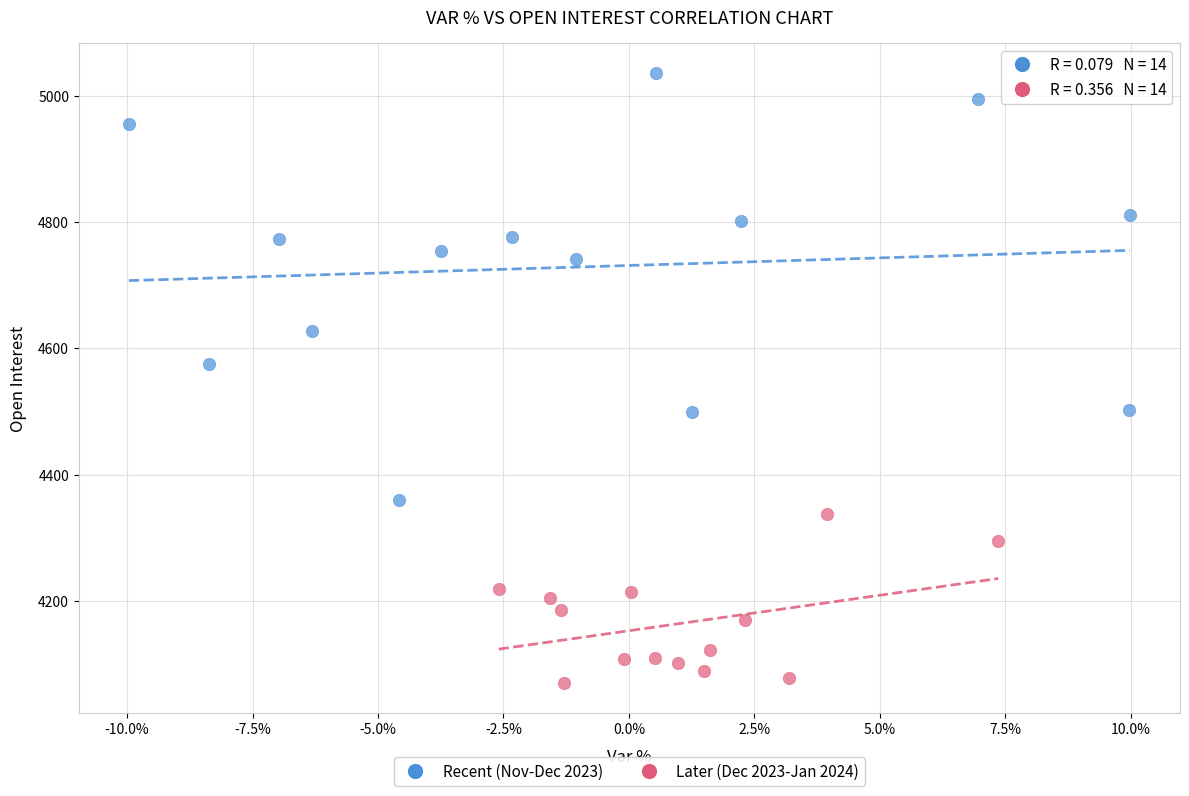

Which series reaches the maximum Y coordinate?

Recent (Nov-Dec 2023)